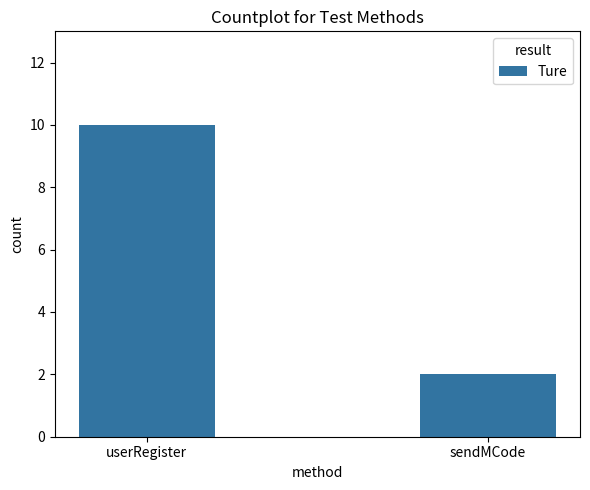

What is the label of the 1st bar from the left?

userRegister